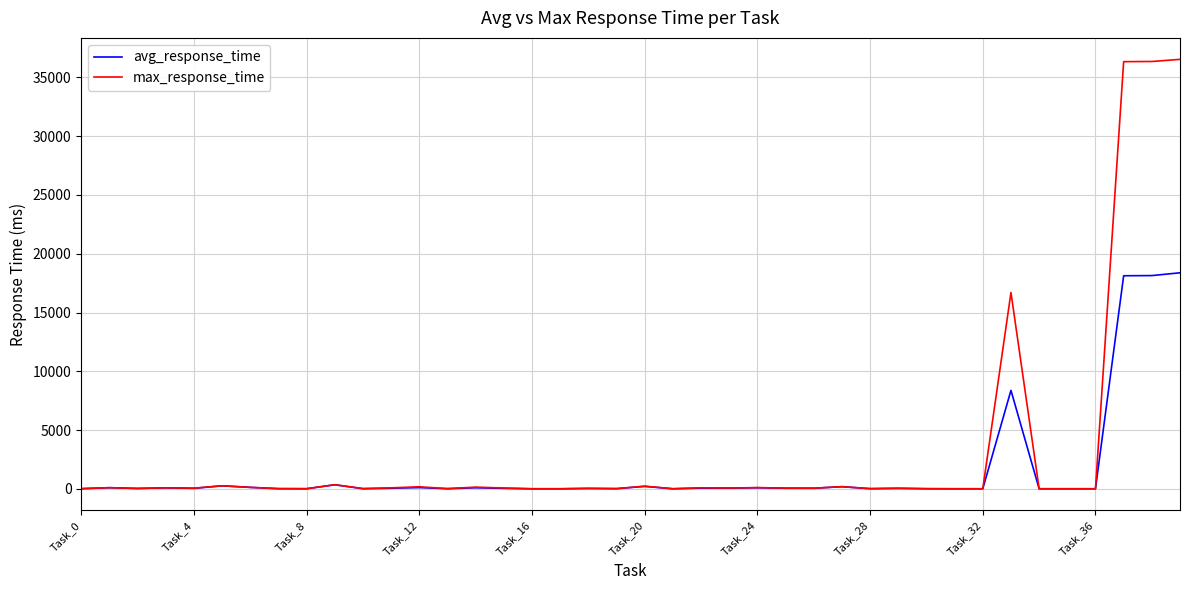

How many lines are shown in the chart?

2